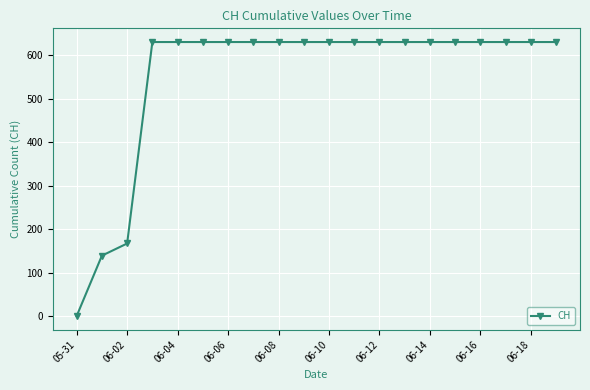

What is the sum of all values?

11033